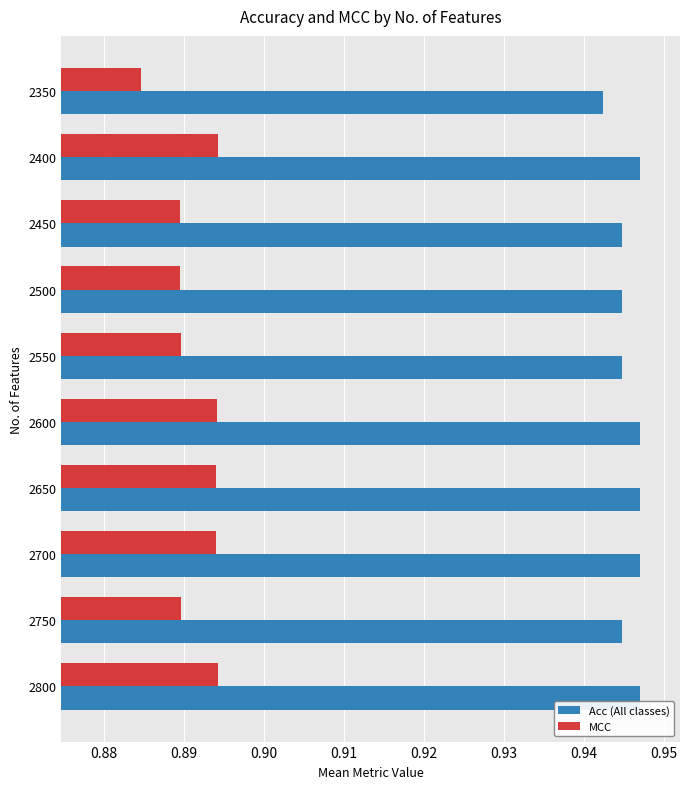

What is the sum of all MCC values?

8.9